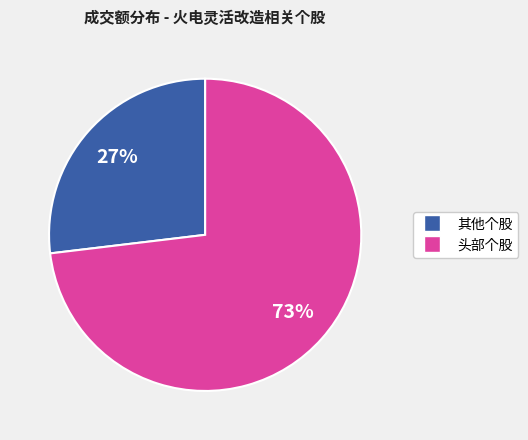

To the nearest percent, what is the difference between the largest and smallest slice percentages?

46%